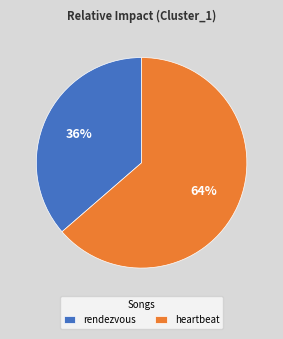

What is the largest slice in the pie chart?

heartbeat